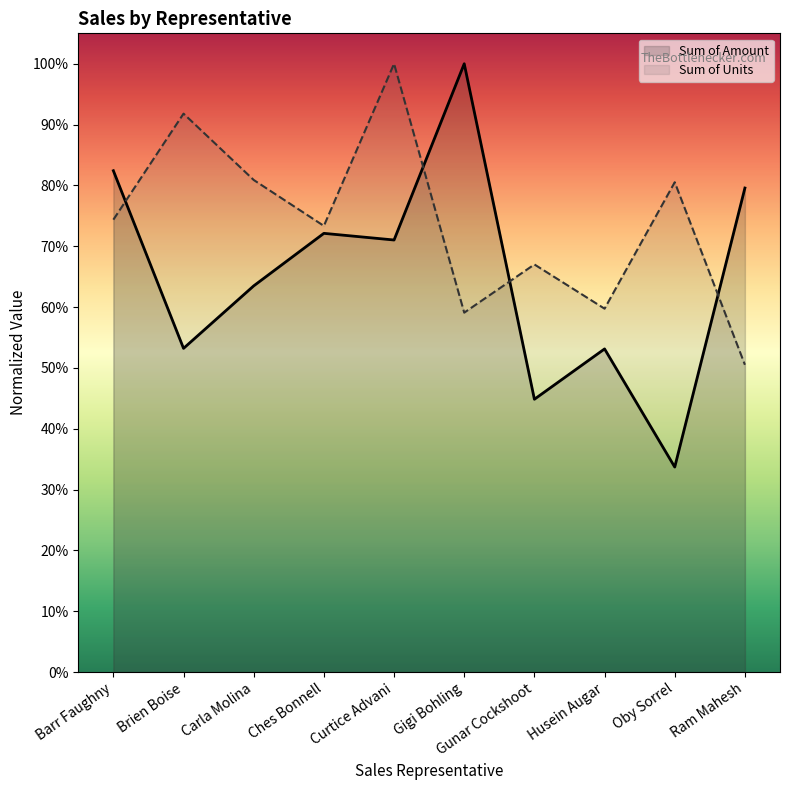

Which series changed the most between Barr Faughny and Ches Bonnell?

Sum of Amount